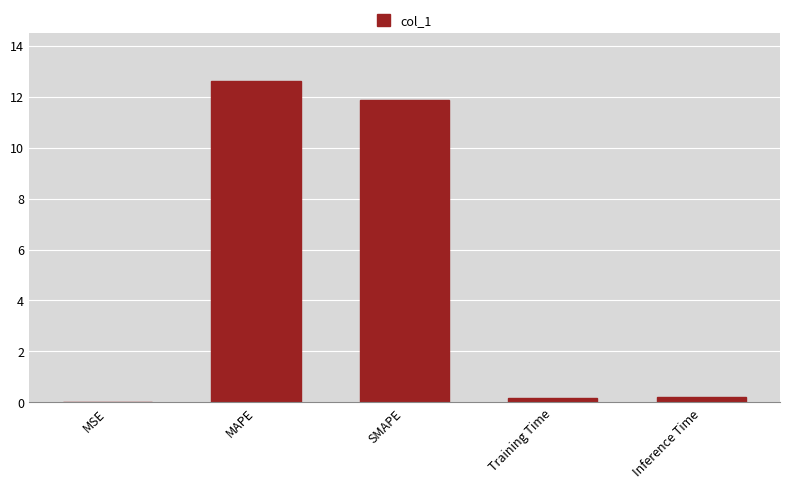

At which category does the chart reach its peak across all series?

MAPE